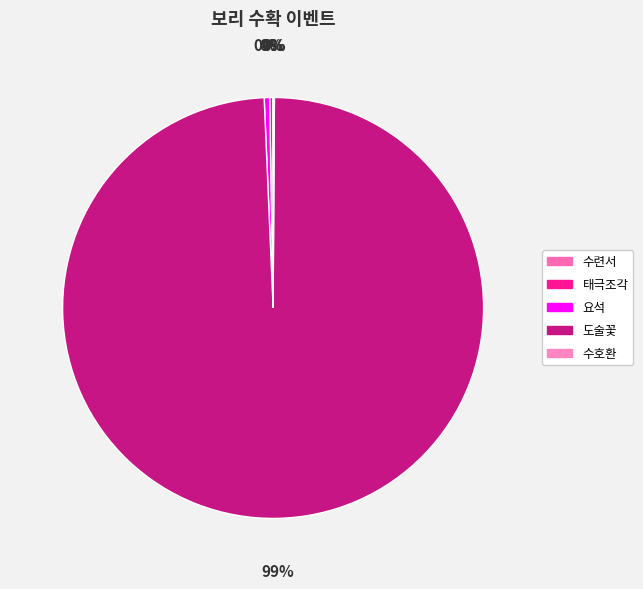

Is it true that 태극조각 is 1% of the pie?

False